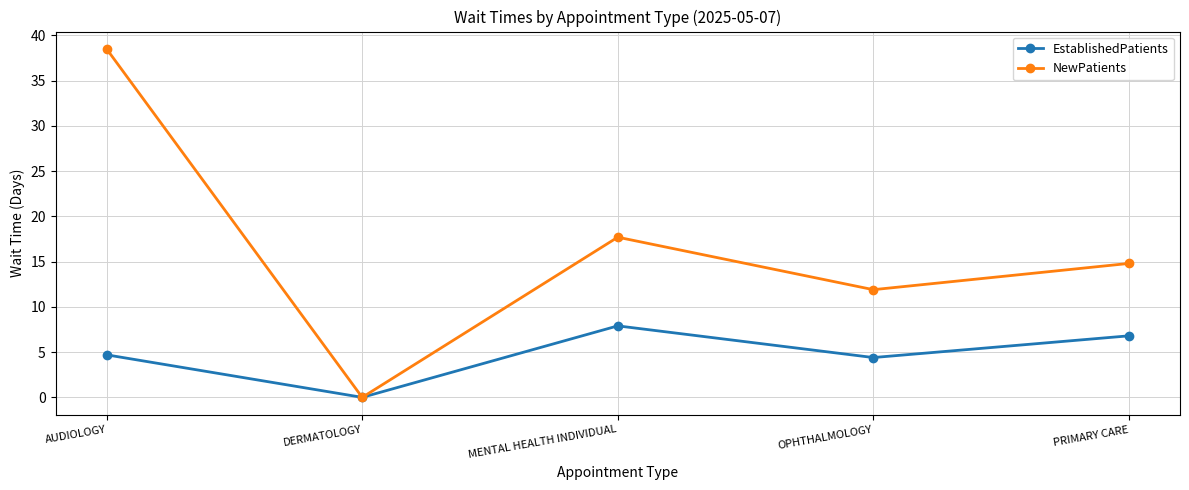

The EstablishedPatients series shows -4.8 at DERMATOLOGY. True or false?

False